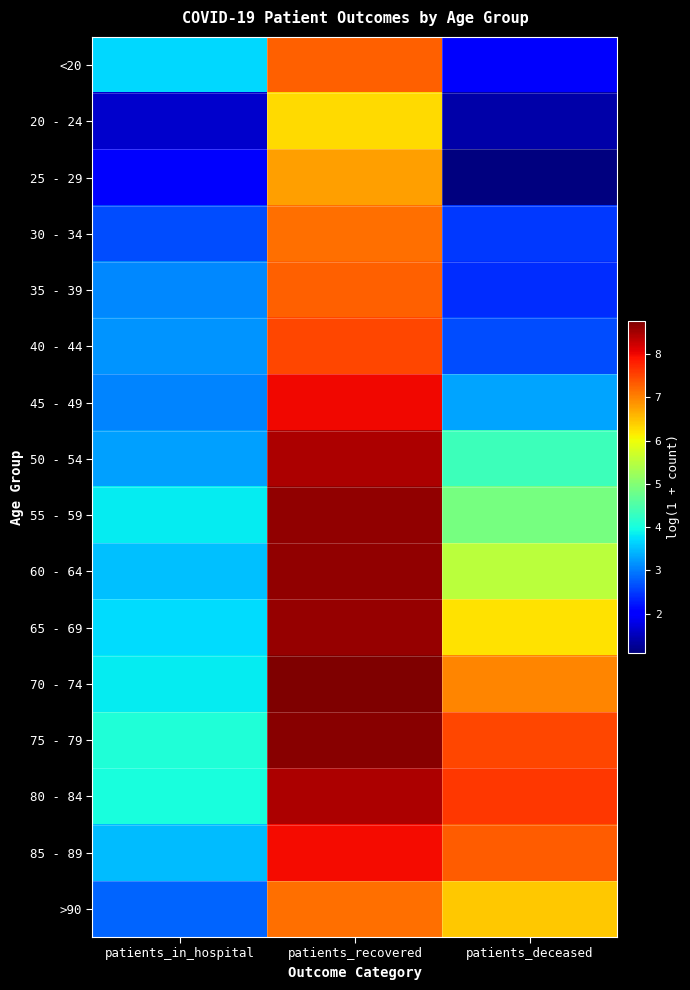

Reading left to right, extract all data points from this chart.

<20: patients_in_hospital=3.7	patients_recovered=7.3	patients_deceased=1.9
20 - 24: patients_in_hospital=1.6	patients_recovered=6.3	patients_deceased=1.4
25 - 29: patients_in_hospital=2.1	patients_recovered=6.8	patients_deceased=1.1
30 - 34: patients_in_hospital=2.6	patients_recovered=7.1	patients_deceased=2.5
35 - 39: patients_in_hospital=3.1	patients_recovered=7.3	patients_deceased=2.4
40 - 44: patients_in_hospital=3.2	patients_recovered=7.5	patients_deceased=2.6
45 - 49: patients_in_hospital=3.0	patients_recovered=8.0	patients_deceased=3.3
50 - 54: patients_in_hospital=3.3	patients_recovered=8.4	patients_deceased=4.4
55 - 59: patients_in_hospital=3.8	patients_recovered=8.6	patients_deceased=4.9
60 - 64: patients_in_hospital=3.5	patients_recovered=8.6	patients_deceased=5.5
65 - 69: patients_in_hospital=3.7	patients_recovered=8.6	patients_deceased=6.2
70 - 74: patients_in_hospital=3.8	patients_recovered=8.8	patients_deceased=7.0
75 - 79: patients_in_hospital=4.1	patients_recovered=8.7	patients_deceased=7.5
80 - 84: patients_in_hospital=4.0	patients_recovered=8.4	patients_deceased=7.6
85 - 89: patients_in_hospital=3.5	patients_recovered=8.0	patients_deceased=7.3
>90: patients_in_hospital=2.8	patients_recovered=7.1	patients_deceased=6.4